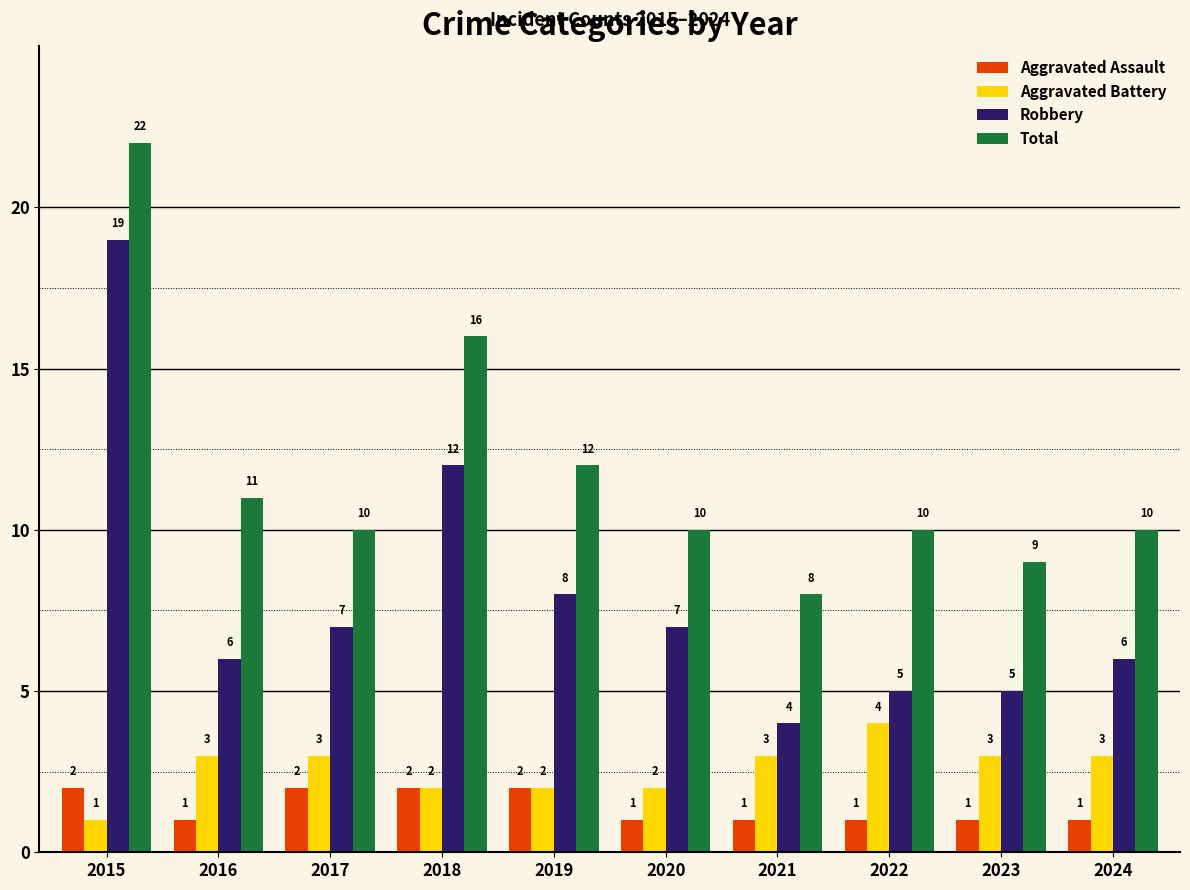

How many distinct data groups are displayed?

4